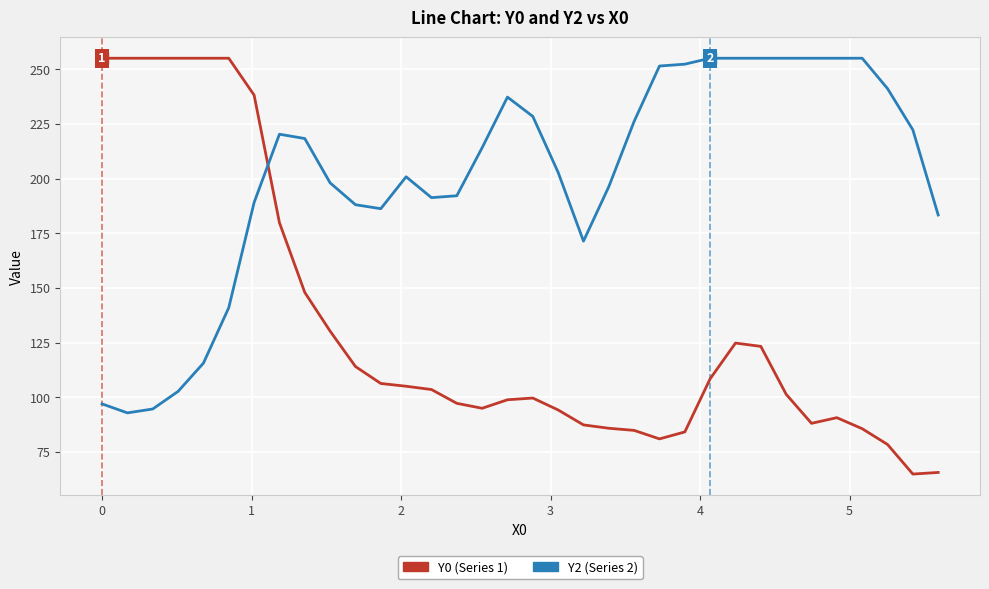

What is the minimum value shown in the chart?

64.9